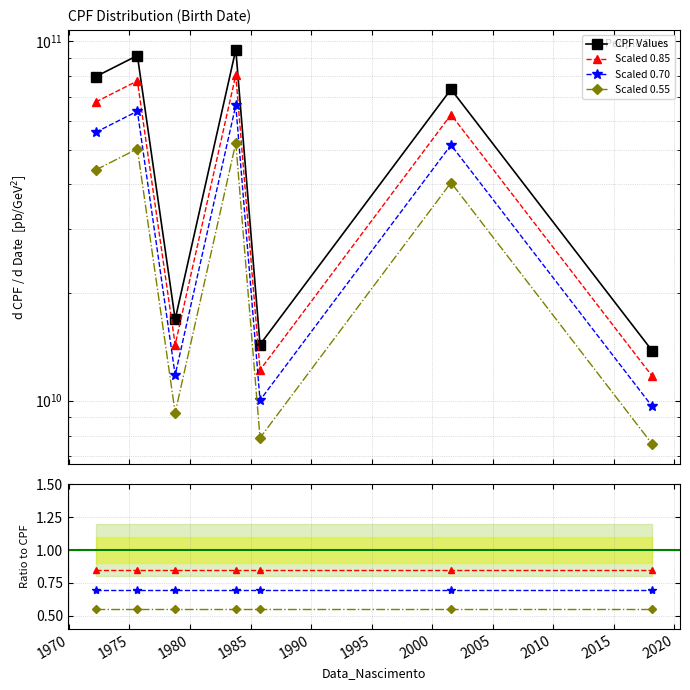

What is the smallest value displayed?

0.6